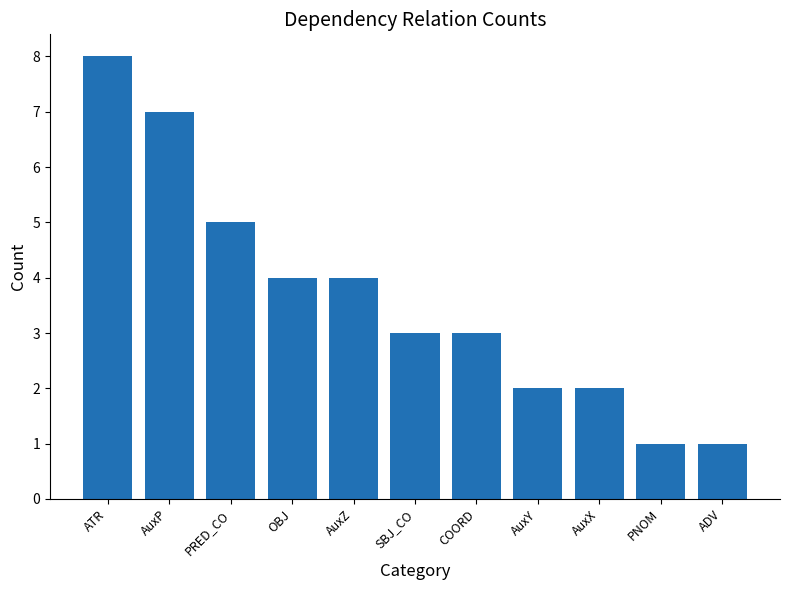

How many data points does each series have?

11